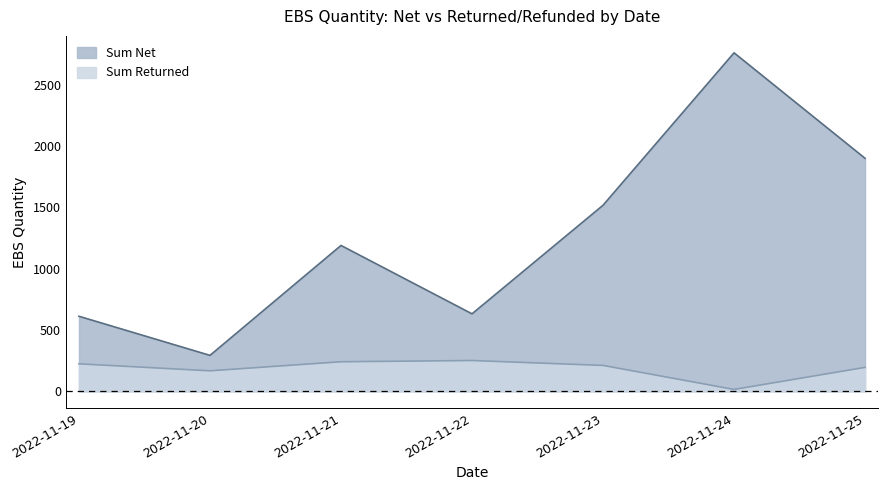

How many lines are shown in the chart?

2